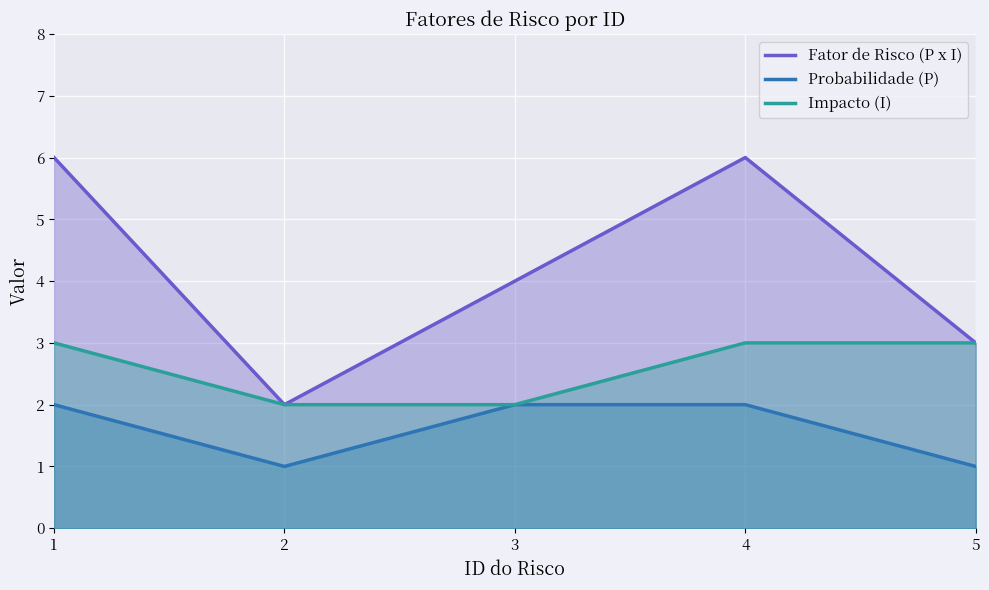

At how many categories does at least one series exceed 3?

3